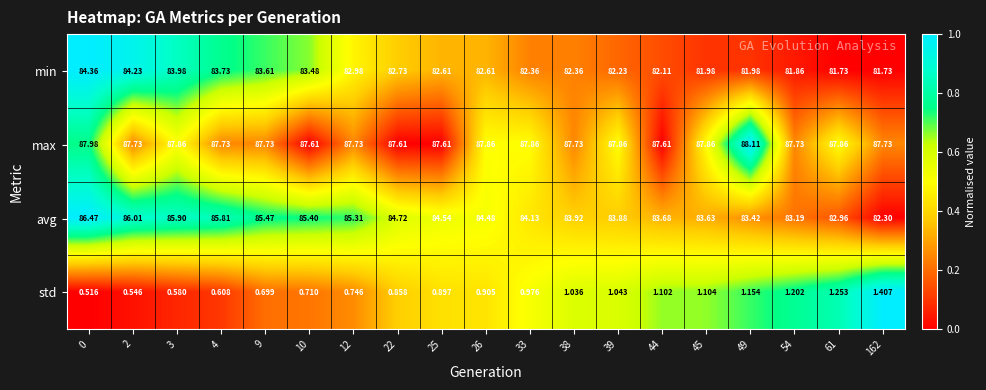

Rank the series by their maximum value, from lowest to highest.

std, min, avg, max